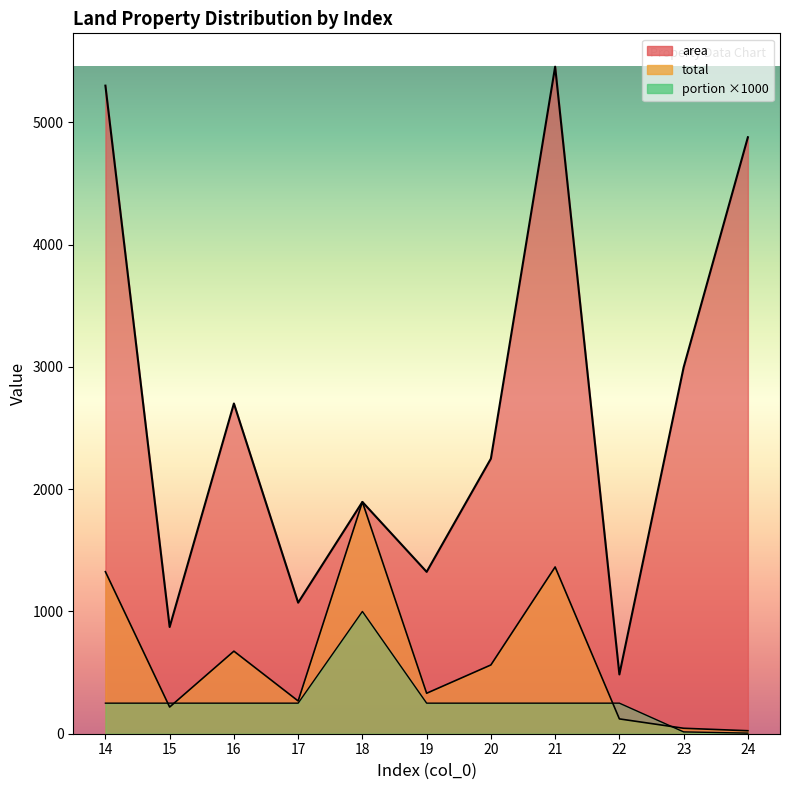

What is the difference between the area values at 21 and 15?

4583.0